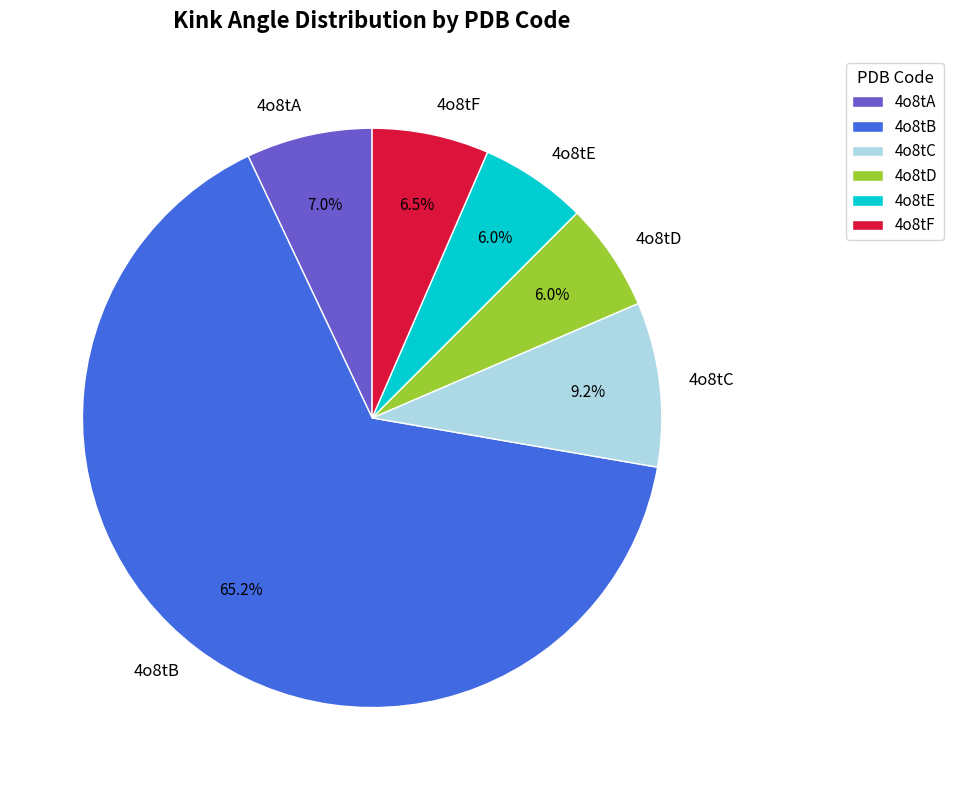

Which category has the biggest portion of the pie?

4o8tB